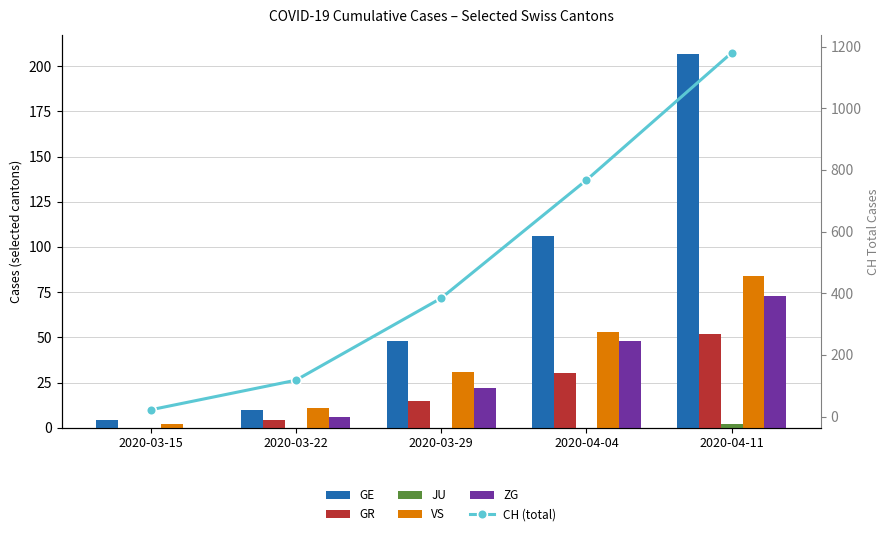

What is the difference between the maximum and minimum values in the ZG series?

73